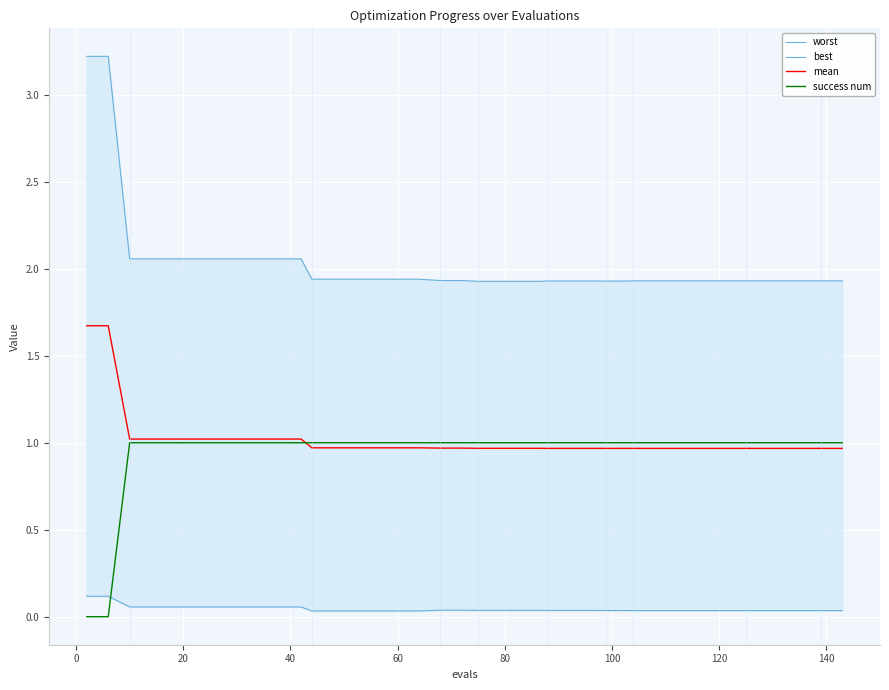

What is the difference between the maximum and minimum values in the worst series?

1.3